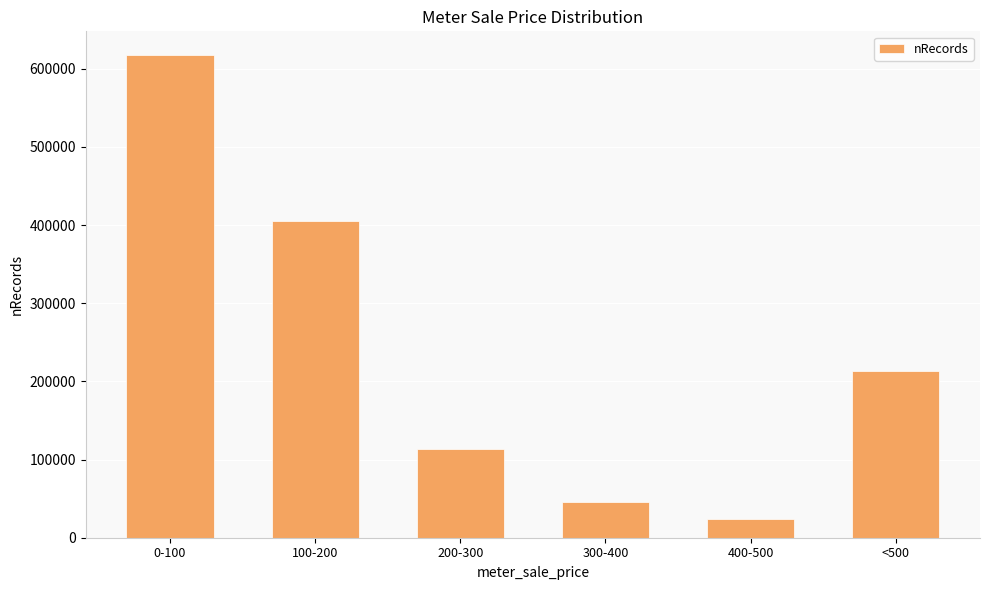

The value at 200-300 is 30140. True or false?

False